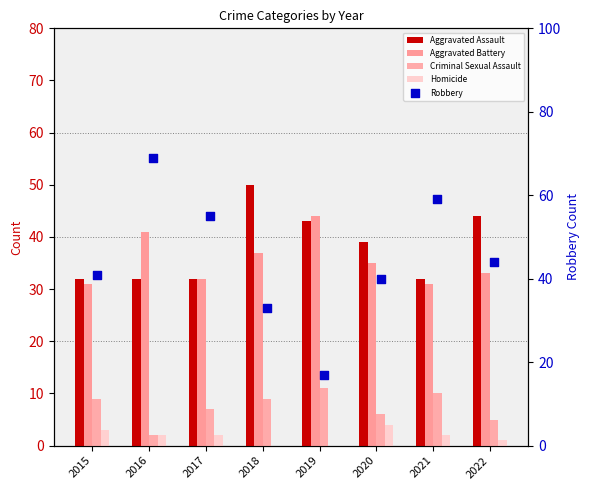

Which series has the largest Y range (max minus min)?

Robbery